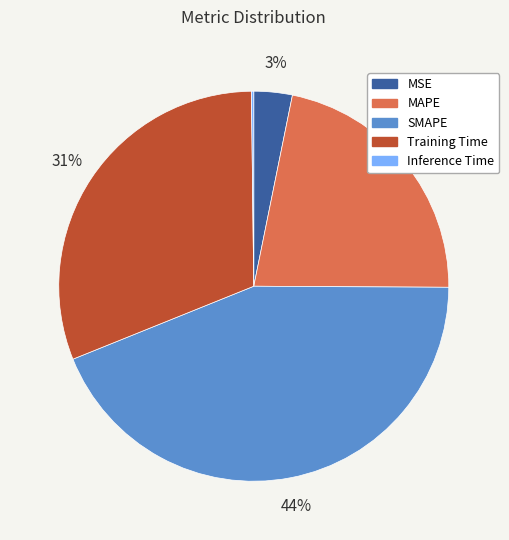

Which slice is the largest?

SMAPE